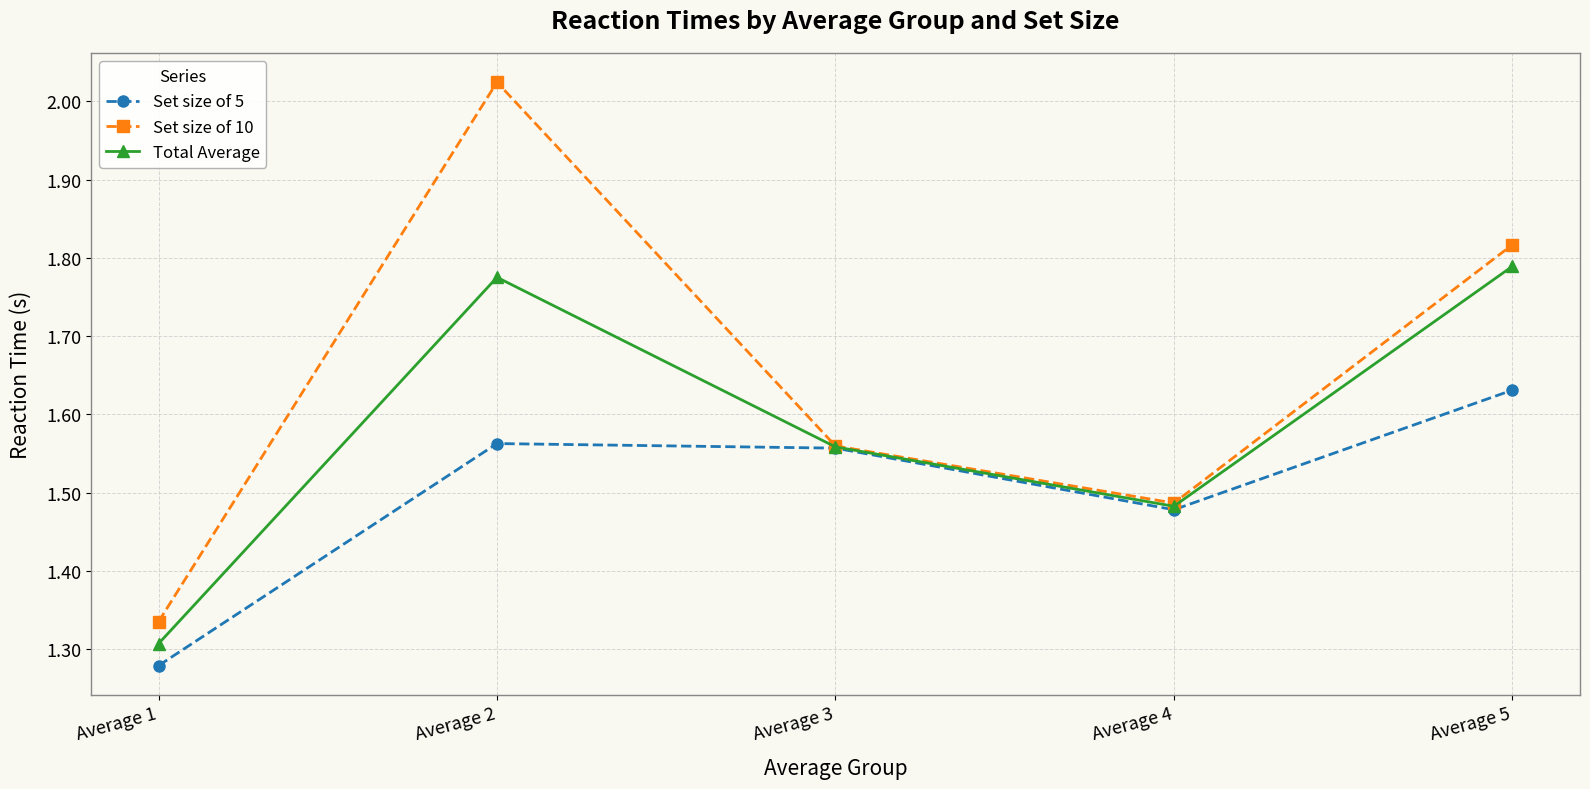

Which category has the lowest value in the Total Average series?

Average 1